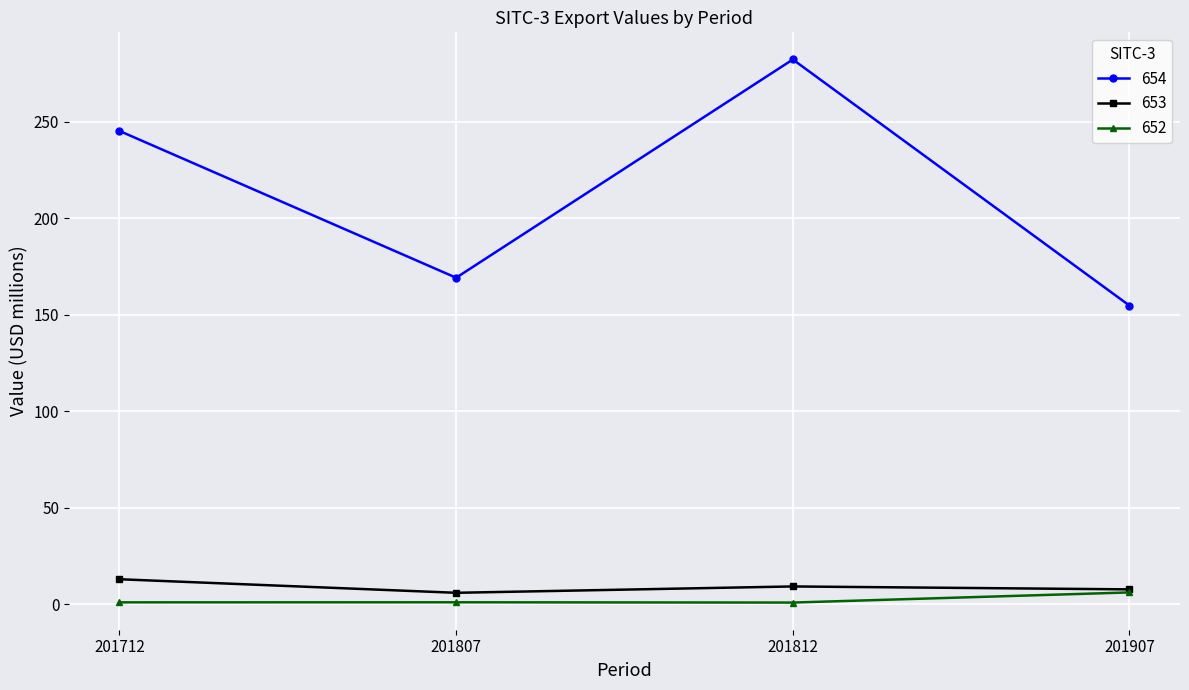

At which category is the sum across all series the highest?

201812